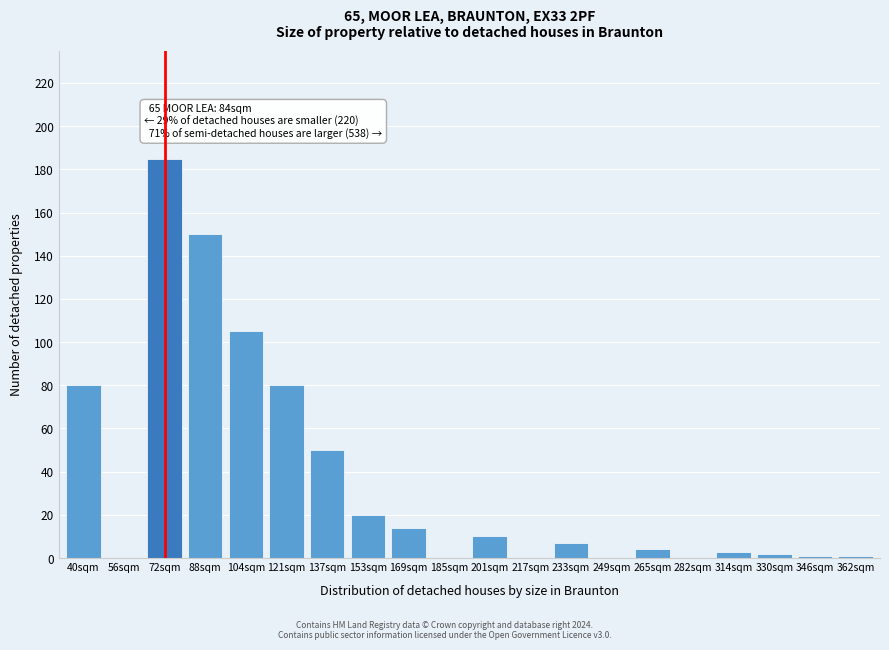

Reading left to right, extract all data points from this chart.

40sqm=80	56sqm=0	72sqm=185	88sqm=150	104sqm=105	121sqm=80	137sqm=50	153sqm=20	169sqm=14	185sqm=0	201sqm=10	217sqm=0	233sqm=7	249sqm=0	265sqm=4	282sqm=0	314sqm=3	330sqm=2	346sqm=1	362sqm=1